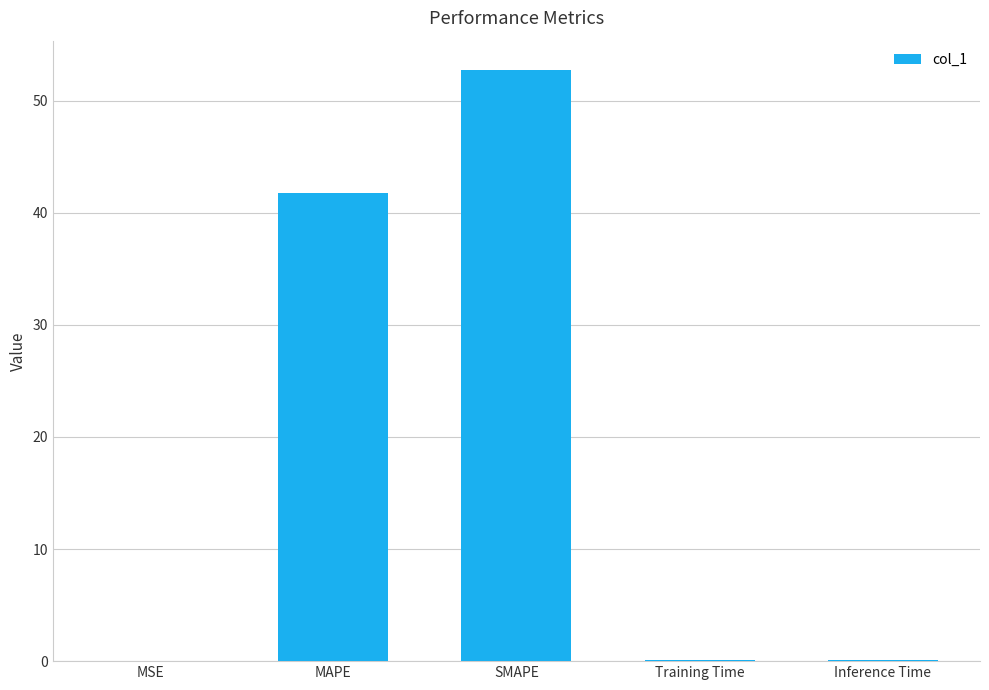

Which category has the highest value across all series?

SMAPE